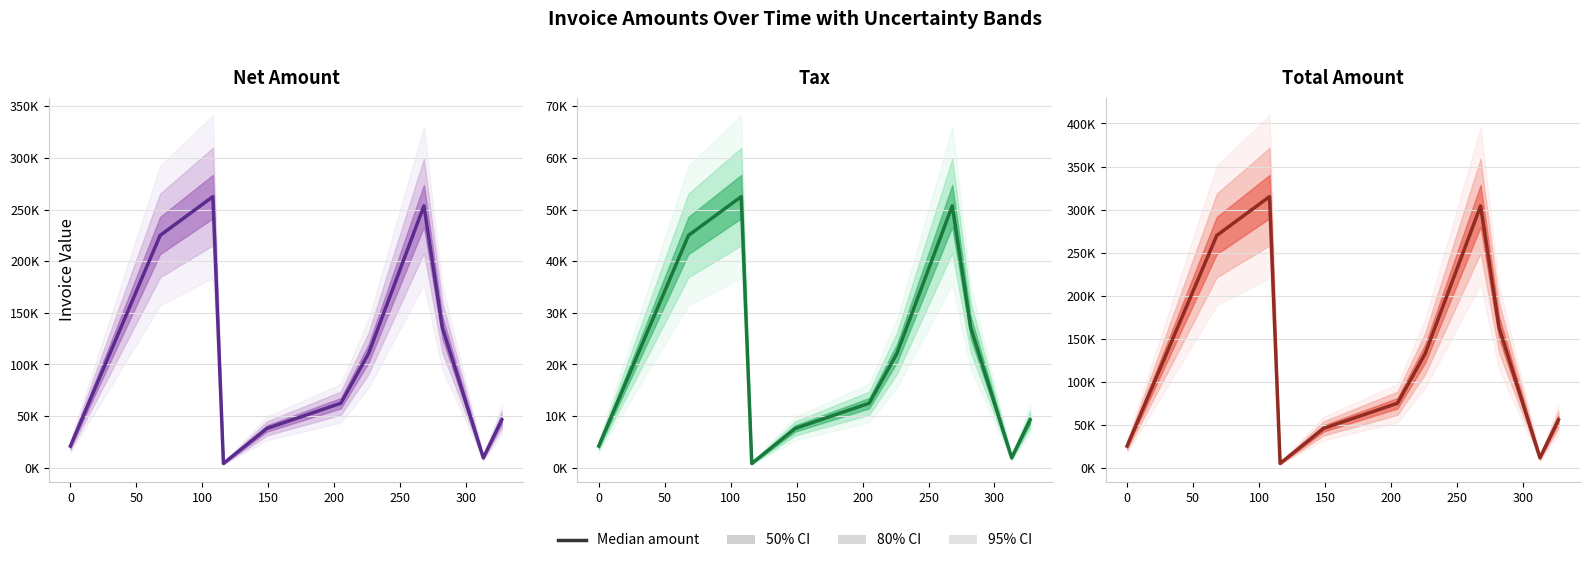

What is the value of the Total Amount point at the 10th from the left?

11563.2